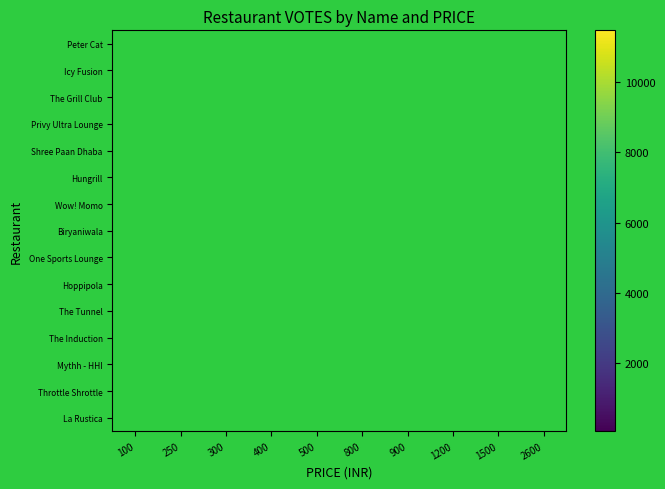

Which has a higher value, 1500 or 100?

100